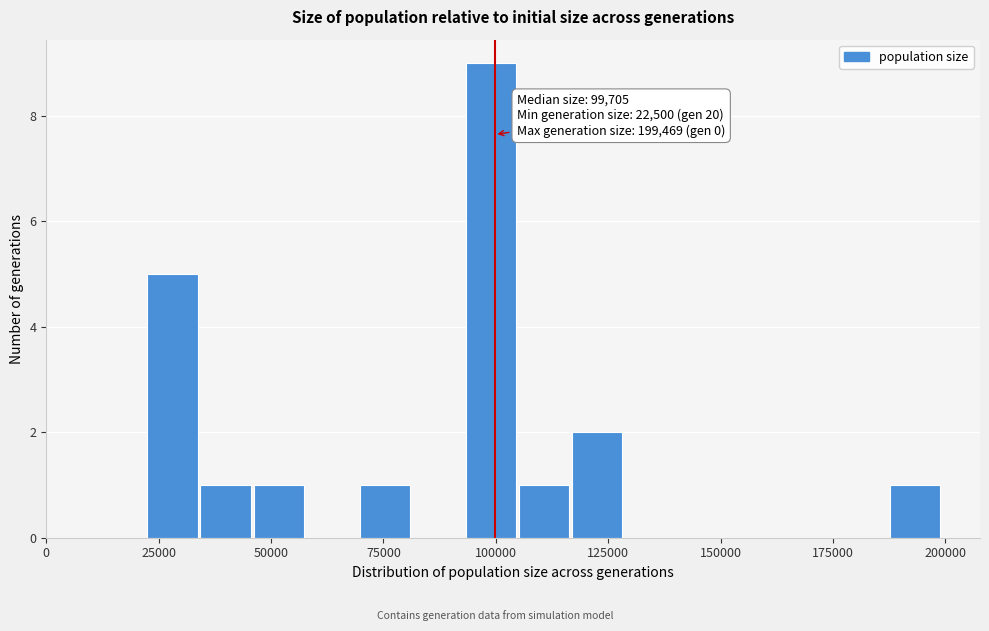

Around what value on the x-axis is the tallest bar? Give the approximate position of its centre, as read against the axis.

100000